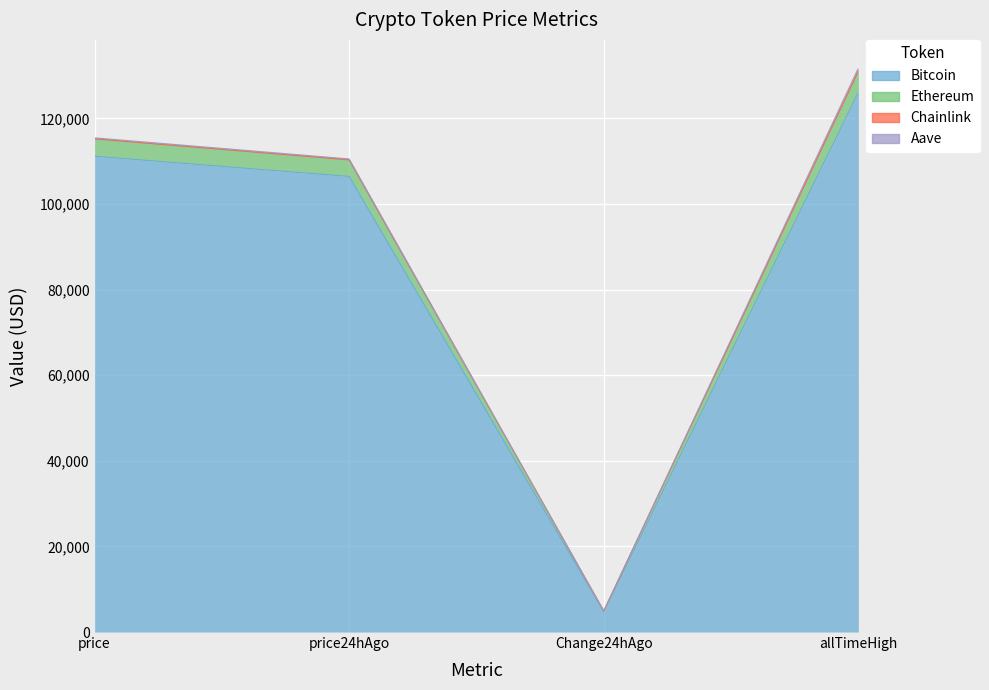

What is the smallest value displayed?

4716.0